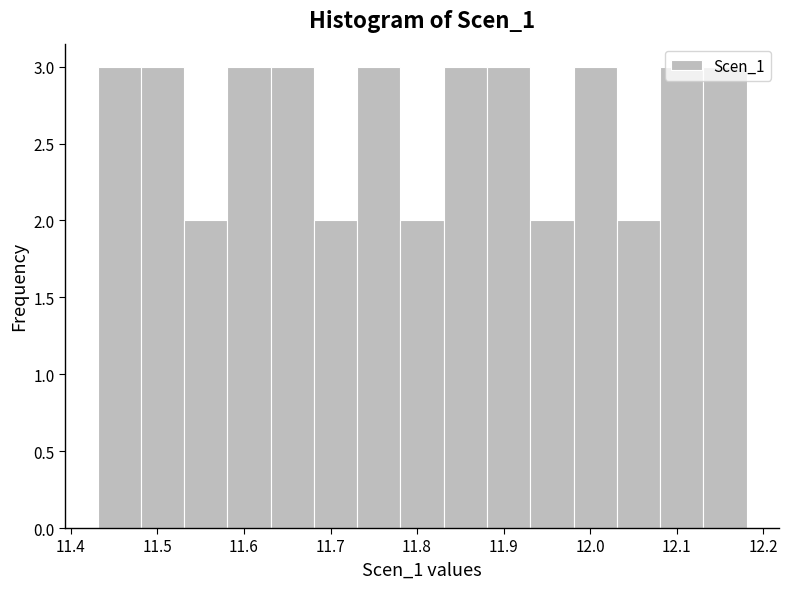

How tall is the bar that spans 11.83 to 11.88 on the x-axis? Neither the bar edges nor the heights are printed on the chart, so give them approximately, as read against the axes.

3